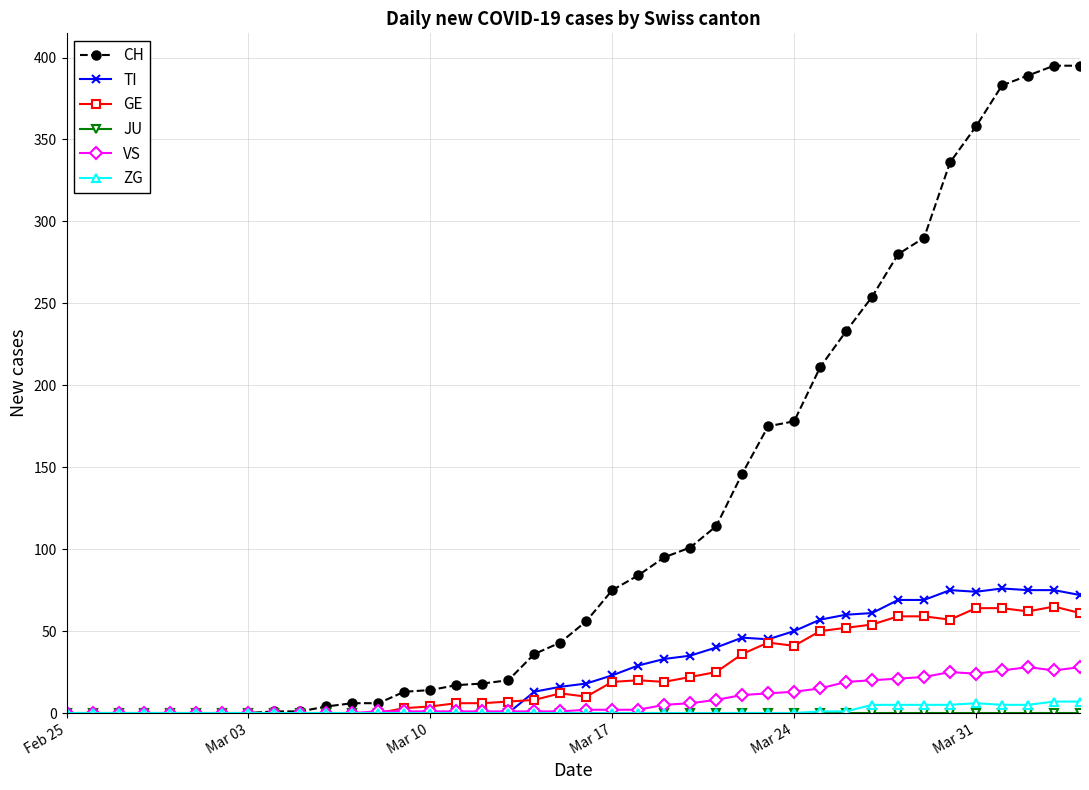

At how many categories does at least one series exceed 305?

6